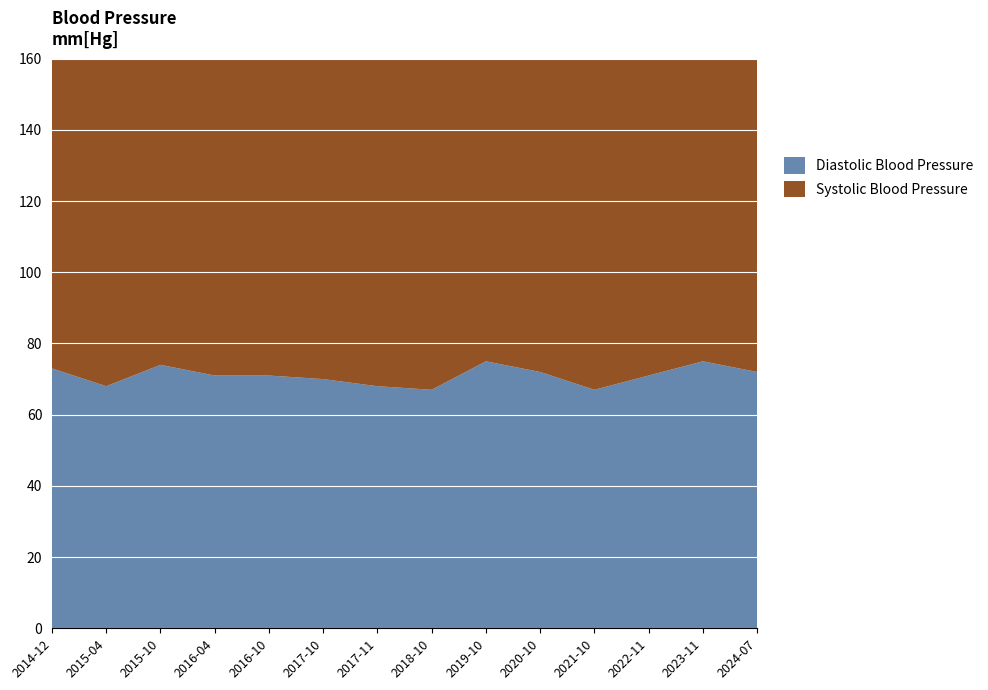

Reading left to right, what are all the values shown in this chart?

Diastolic Blood Pressure: 2014-12=73	2015-04=68	2015-10=74	2016-04=71	2016-10=71	2017-10=70	2017-11=68	2018-10=67	2019-10=75	2020-10=72	2021-10=67	2022-11=71	2023-11=75	2024-07=72
Systolic Blood Pressure: 2014-12=125	2015-04=121	2015-10=108	2016-04=121	2016-10=120	2017-10=118	2017-11=120	2018-10=124	2019-10=122	2020-10=118	2021-10=124	2022-11=124	2023-11=121	2024-07=114